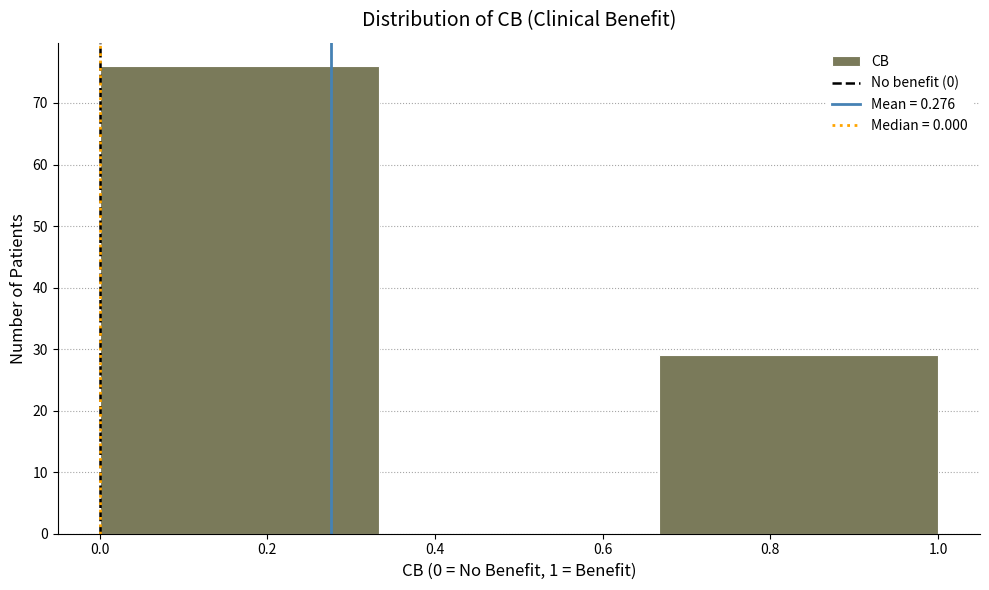

Reading left to right, transcribe this chart: for each bar, give the range it covers on the x-axis and its height. Neither the bar edges nor the heights are printed on the chart, so give them approximately, as read against the axes.

0.00 to 0.34: 76
0.34 to 0.66: 0
0.66 to 1.00: 29